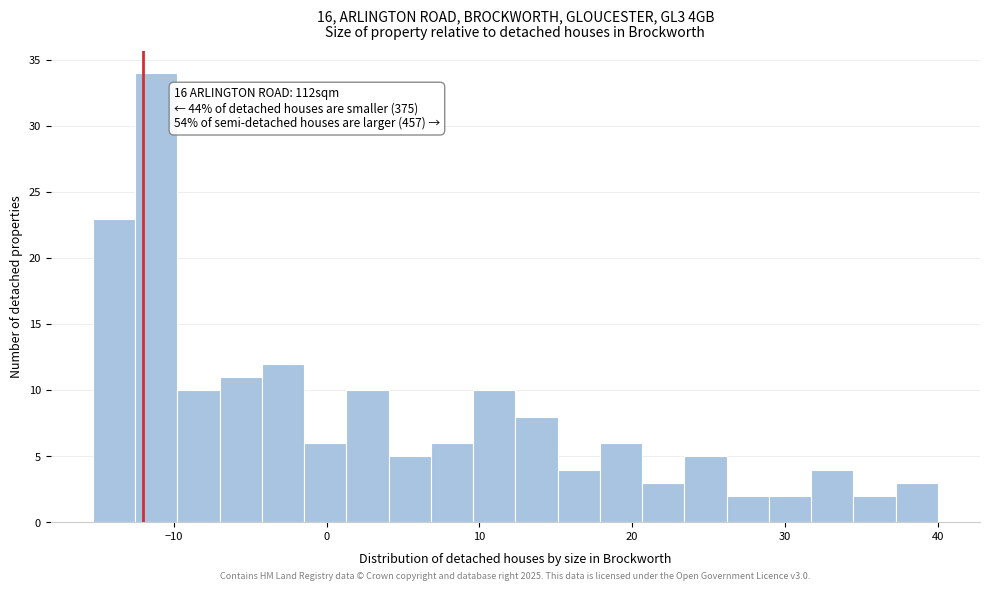

Read against the x-axis, roughly where is the centre of the tallest bar?

-11